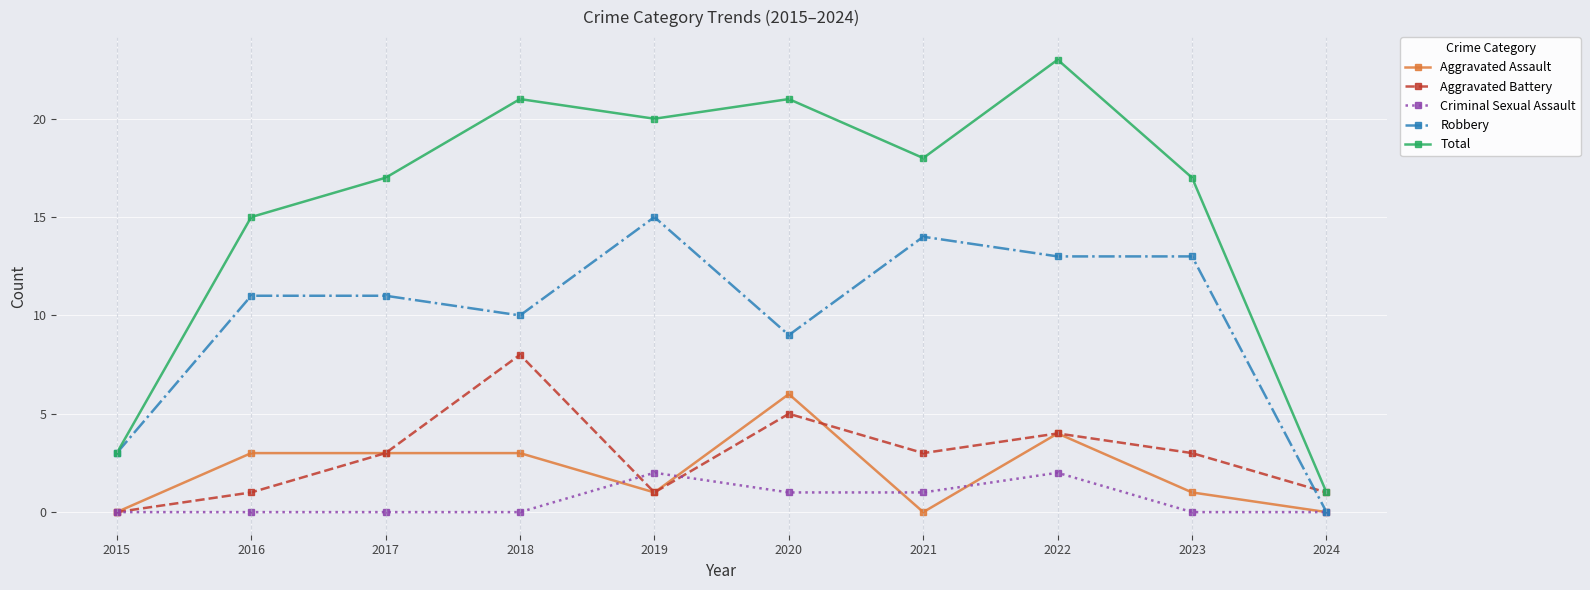

Which series has the largest total across all categories?

Total